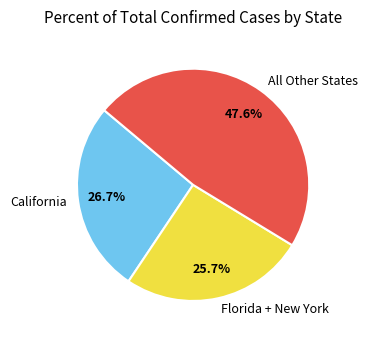

Count the number of slices in the pie.

3